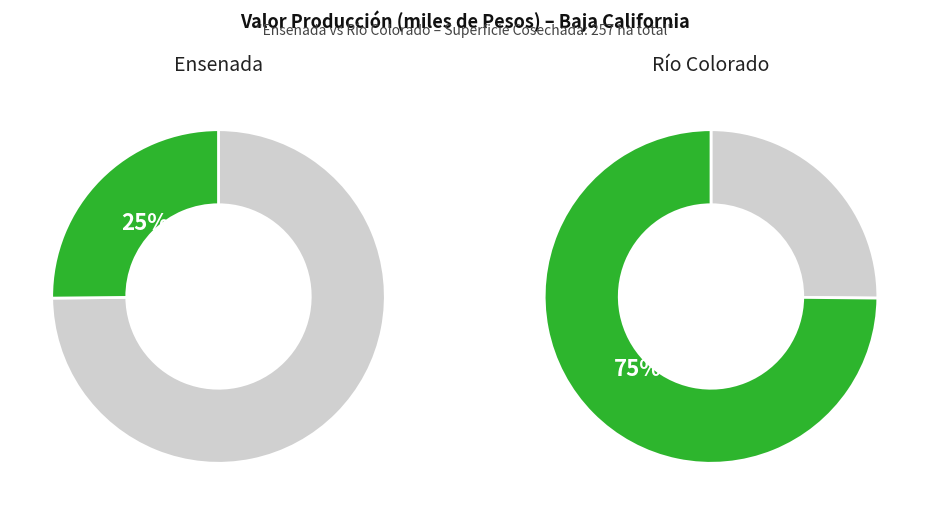

Which category accounts for the majority?

Río Colorado